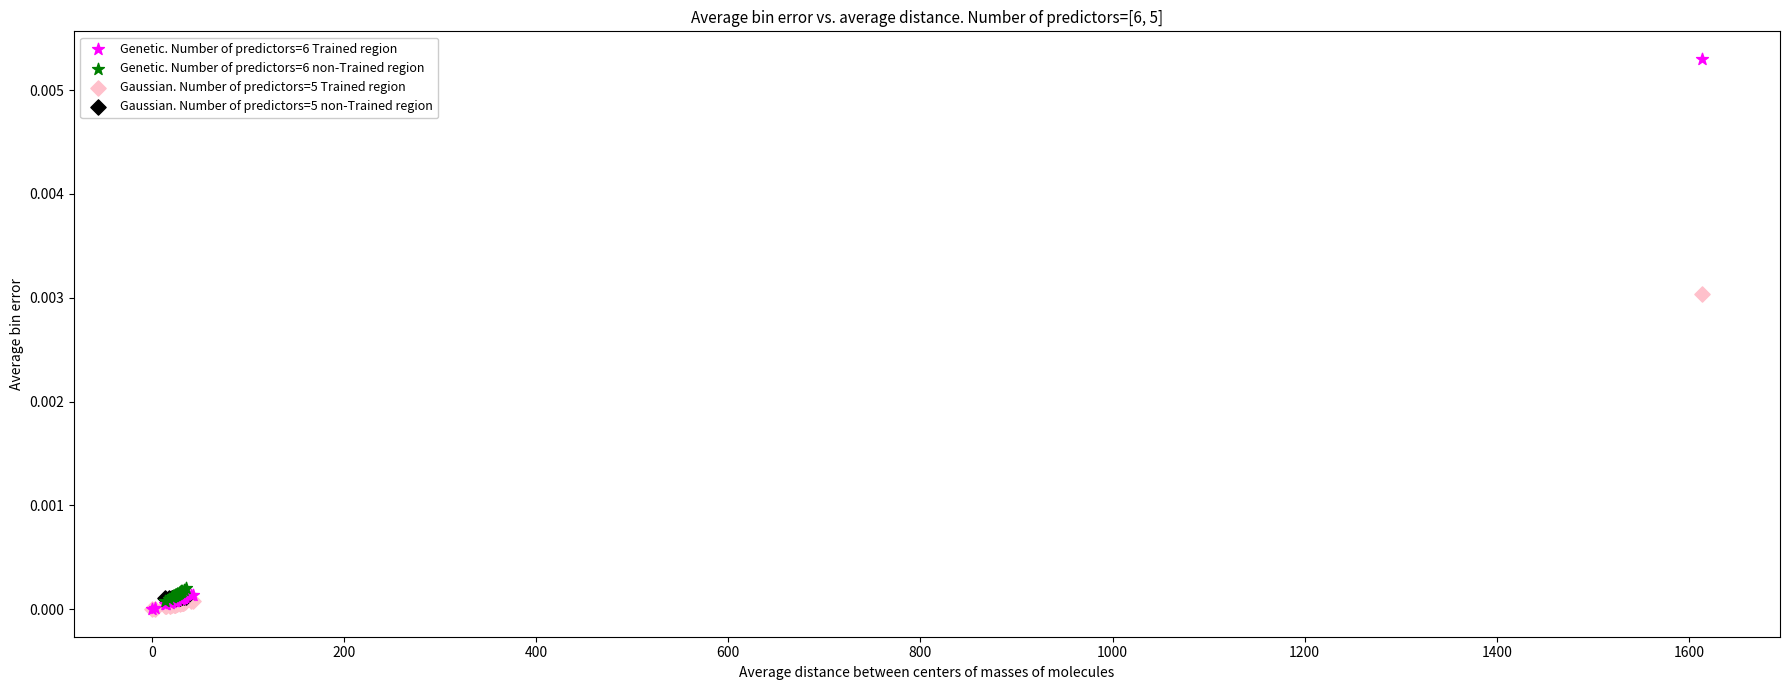

Which series has the largest Y range (max minus min)?

Genetic. Number of predictors=6 Trained region